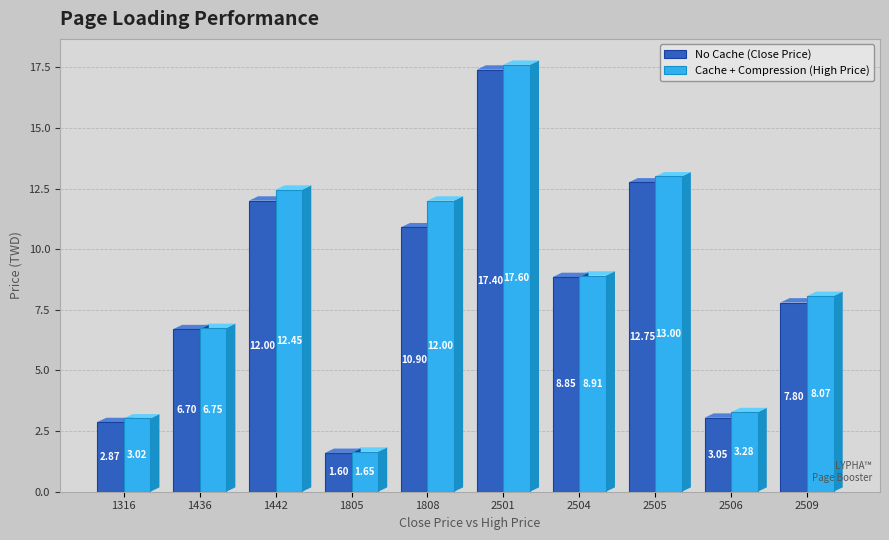

What is the difference between the maximum and minimum values in the No Cache (Close Price) series?

15.8